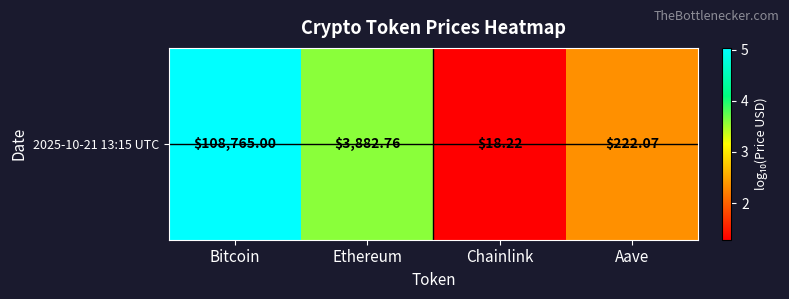

Which label corresponds to the smallest value in the chart?

Chainlink